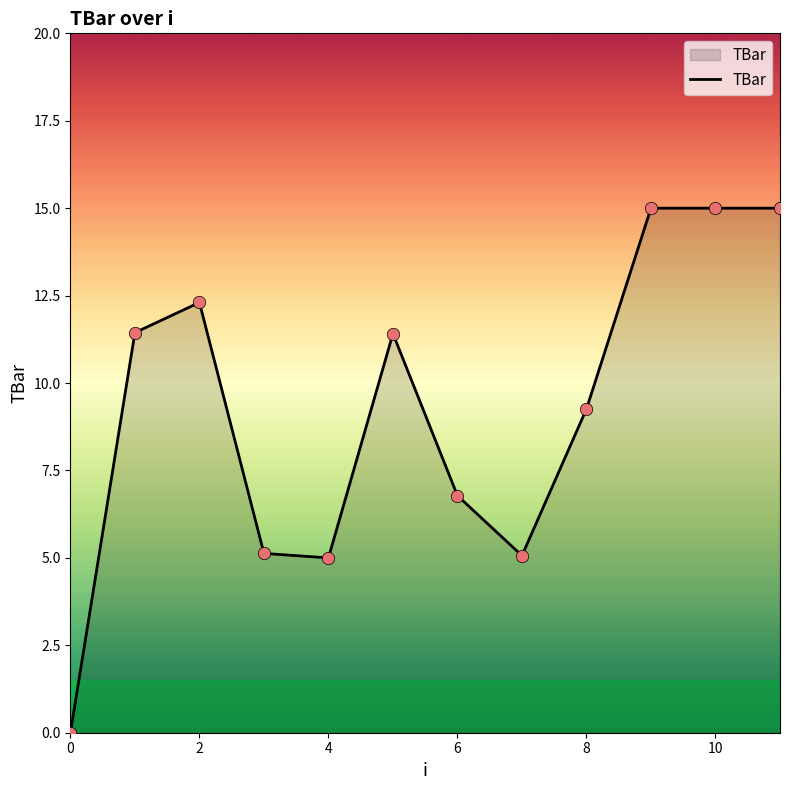

What is the difference between the maximum and minimum values?

15.0